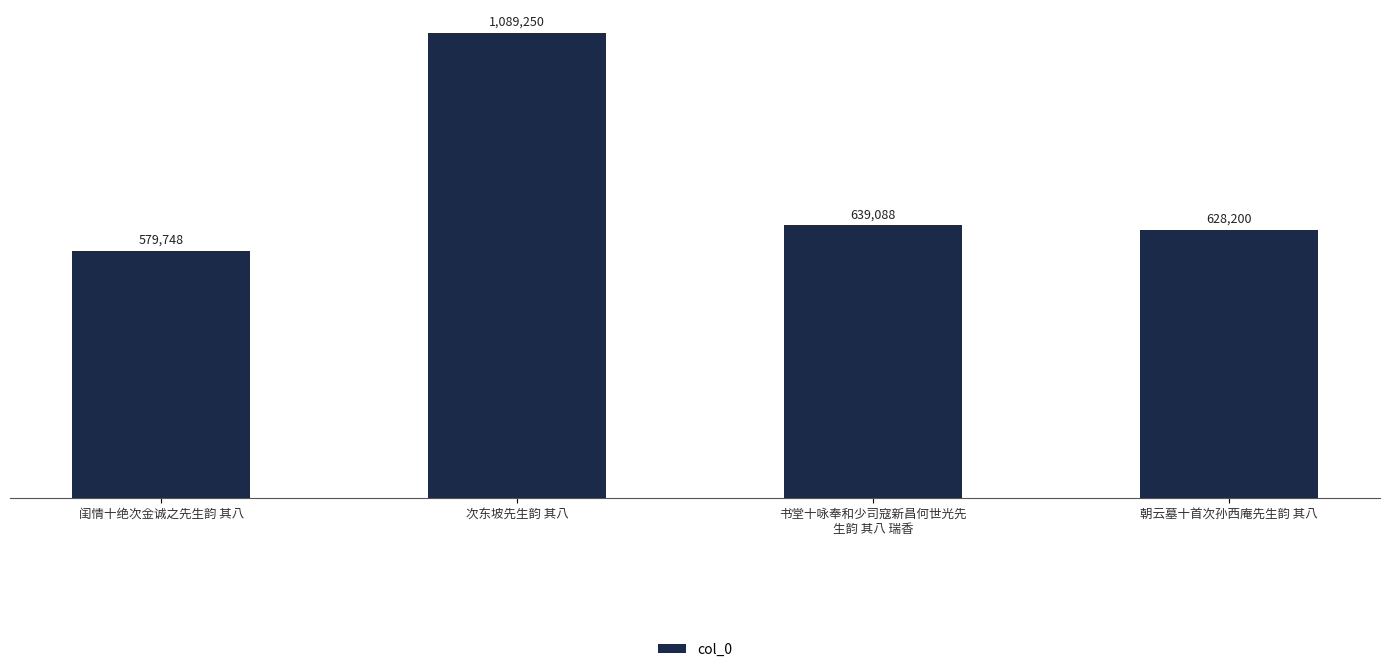

List the labels in order of value, smallest first.

闺情十绝次金诚之先生韵 其八, 朝云墓十首次孙西庵先生韵 其八, 书堂十咏奉和少司寇新昌何世光先
生韵 其八 瑞香, 次东坡先生韵 其八